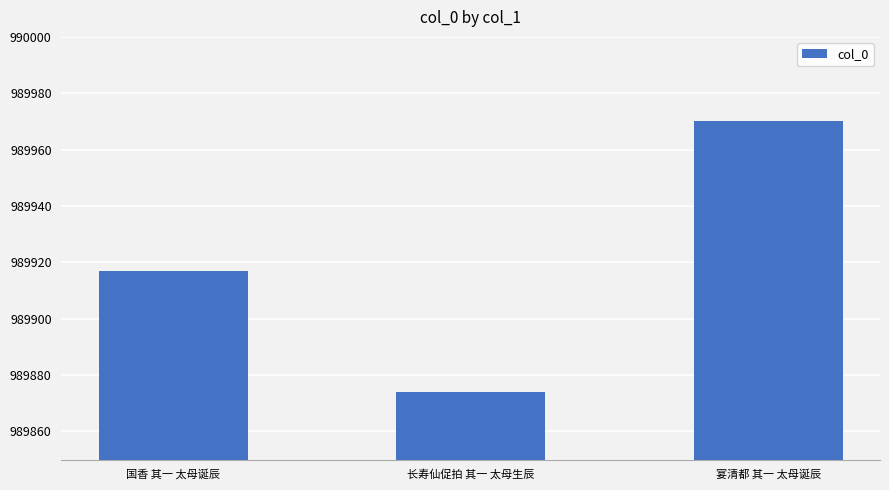

What is the change in value from 国香 其一 太母诞辰 to 长寿仙促拍 其一 太母生辰?

-43